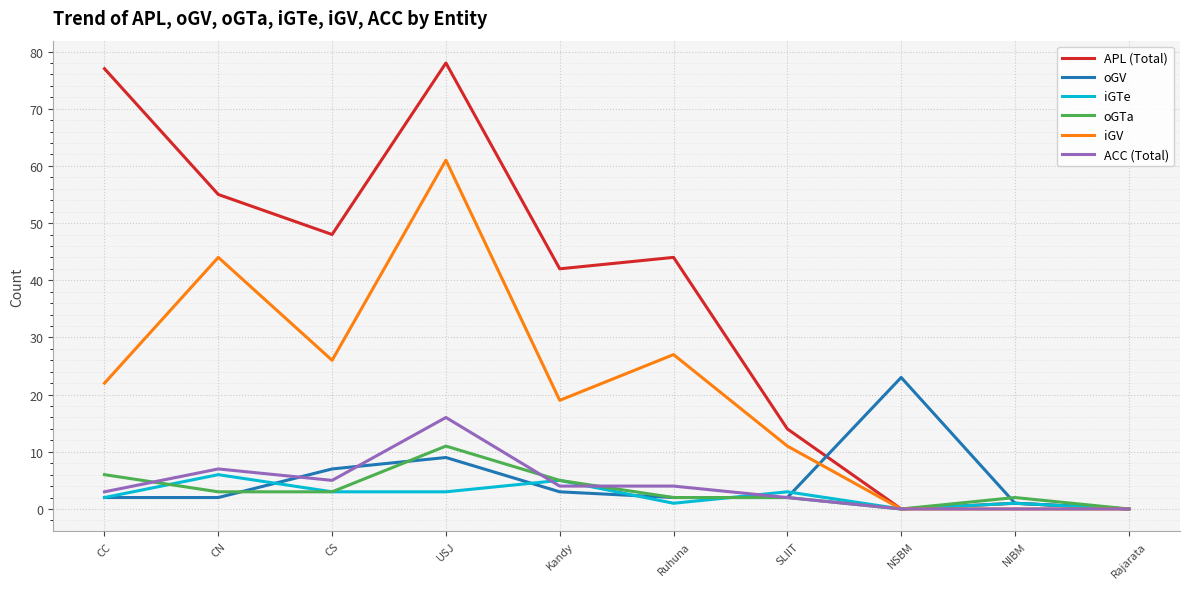

Reading left to right, transcribe all the data shown in this chart.

APL (Total): 77	55	48	78	42	44	14	0	1	0
oGV: 2	2	7	9	3	2	2	23	1	0
iGTe: 2	6	3	3	5	1	3	0	1	0
oGTa: 6	3	3	11	5	2	2	0	2	0
iGV: 22	44	26	61	19	27	11	0	0	0
ACC (Total): 3	7	5	16	4	4	2	0	0	0